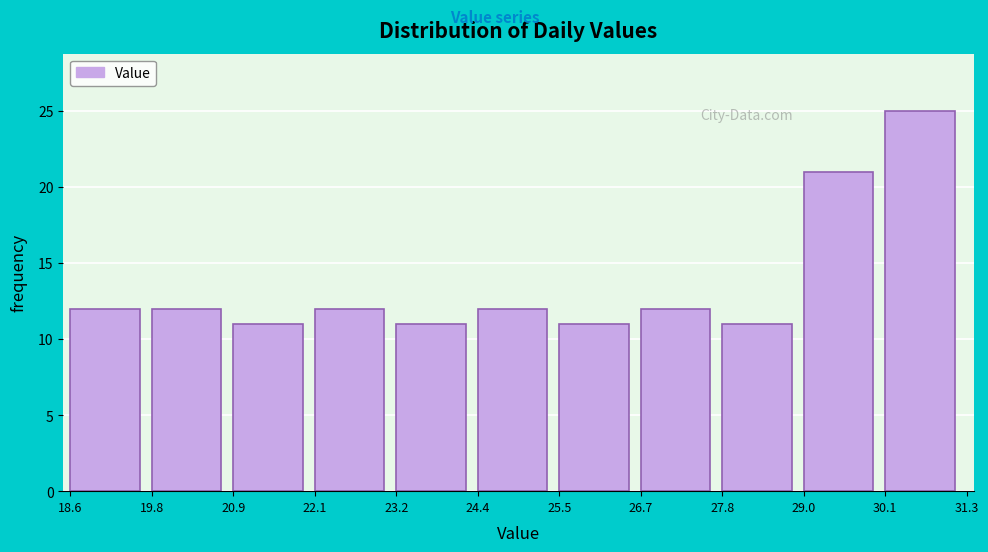

Over which range of the x-axis is the bar tallest?

30.1 to 31.3